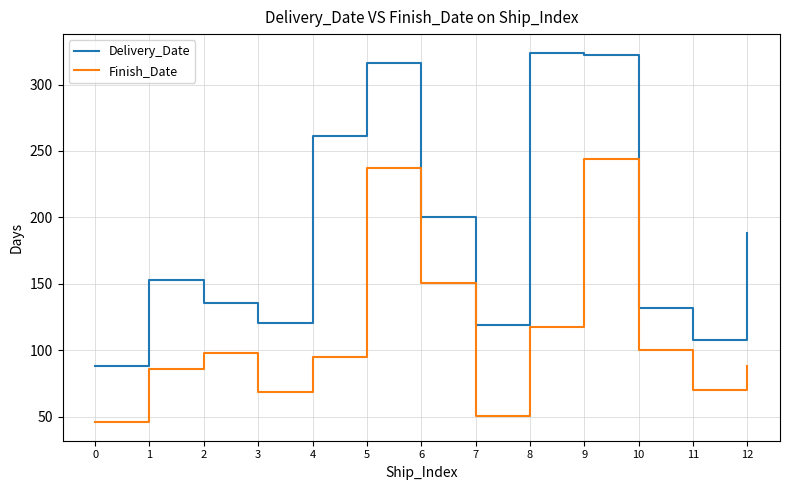

Rank the series at 7 from highest to lowest value.

Delivery_Date, Finish_Date